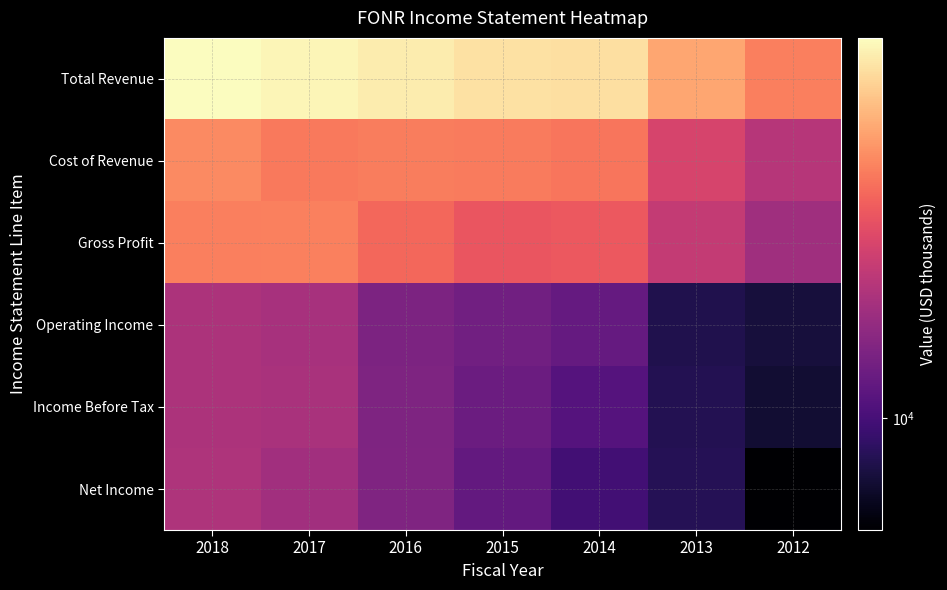

At how many categories does at least one series exceed 61505?

5